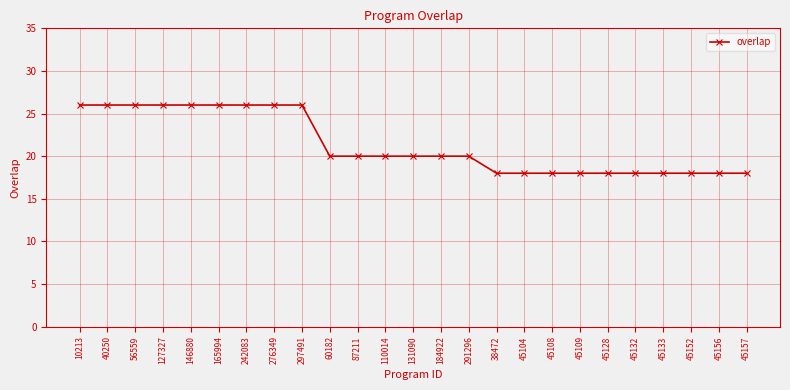

The value at 87211 is 33. True or false?

False